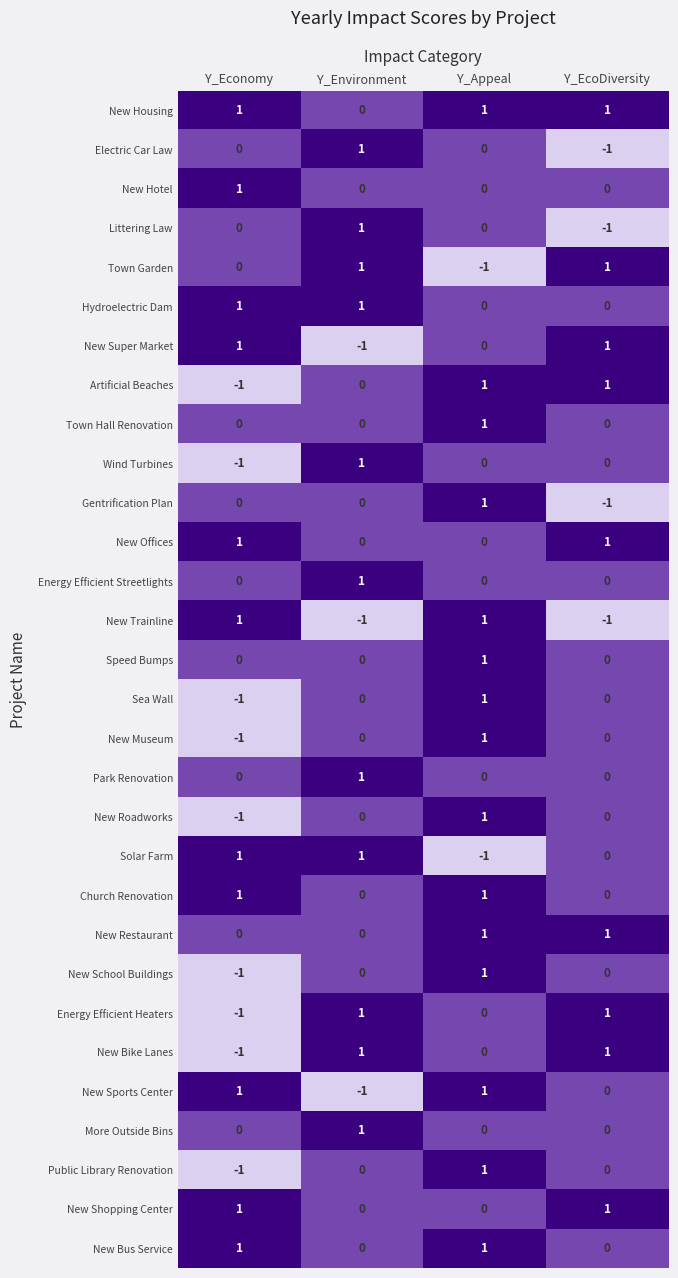

How many Littering Law values are between 0 and 1?

3